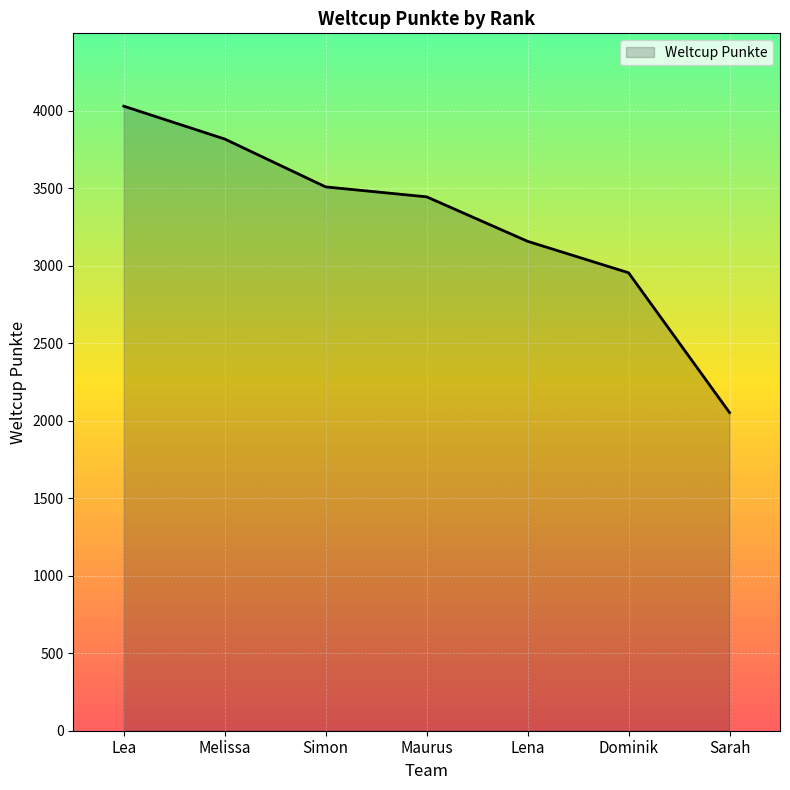

Read the value at Lea.

4030